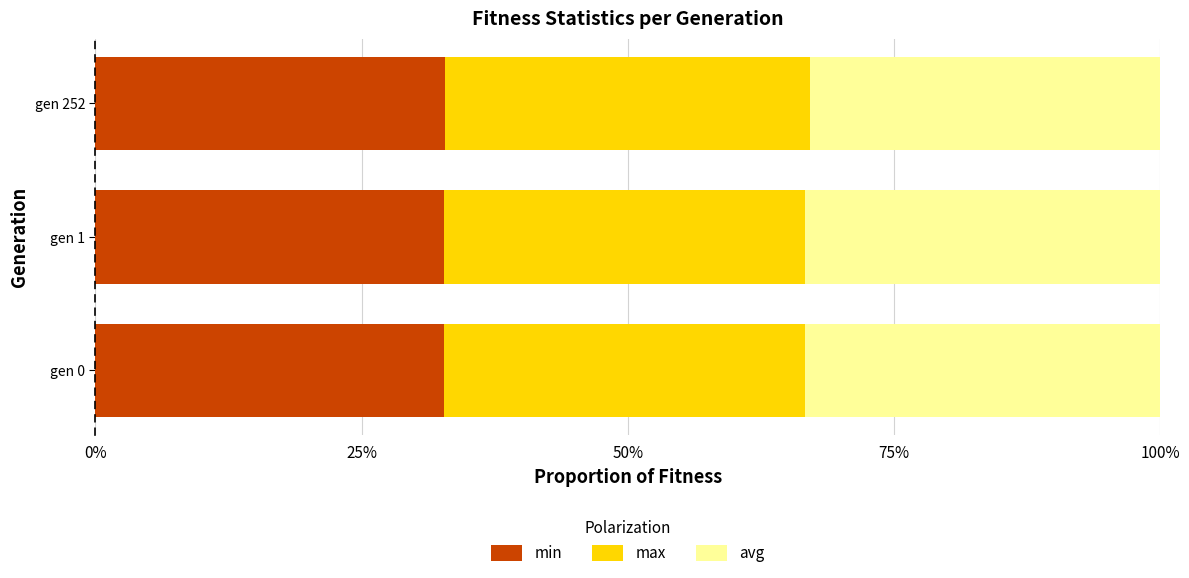

Count the number of data series in this chart.

3